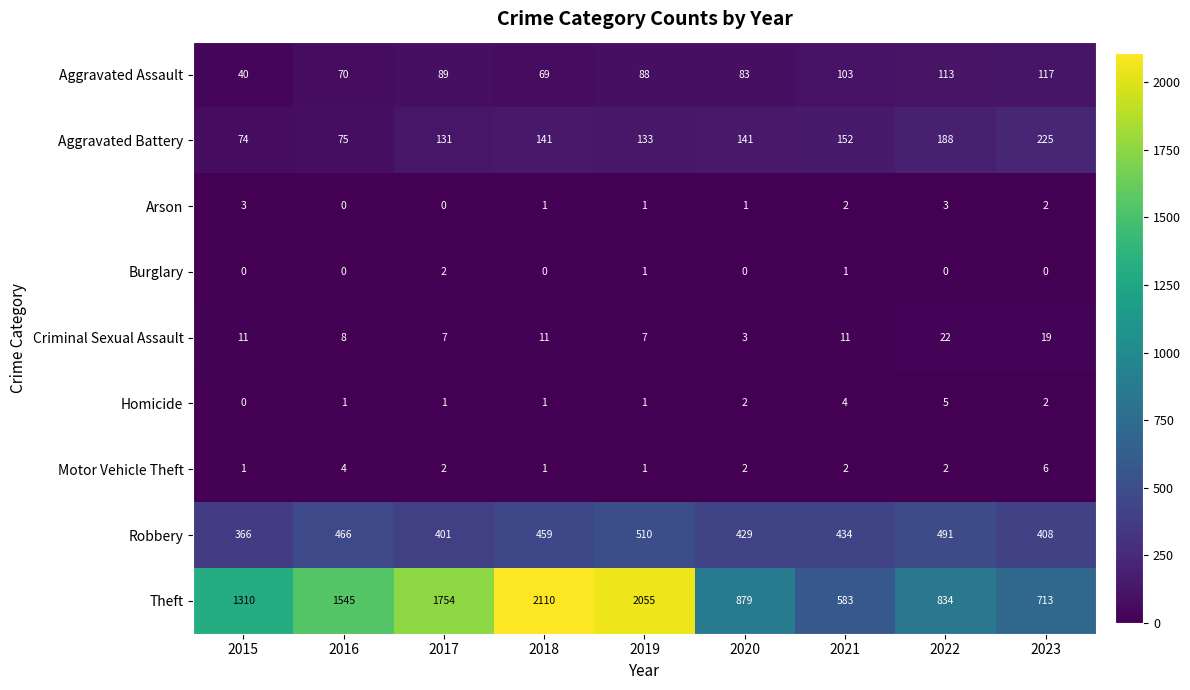

Count the number of categories in the chart.

9